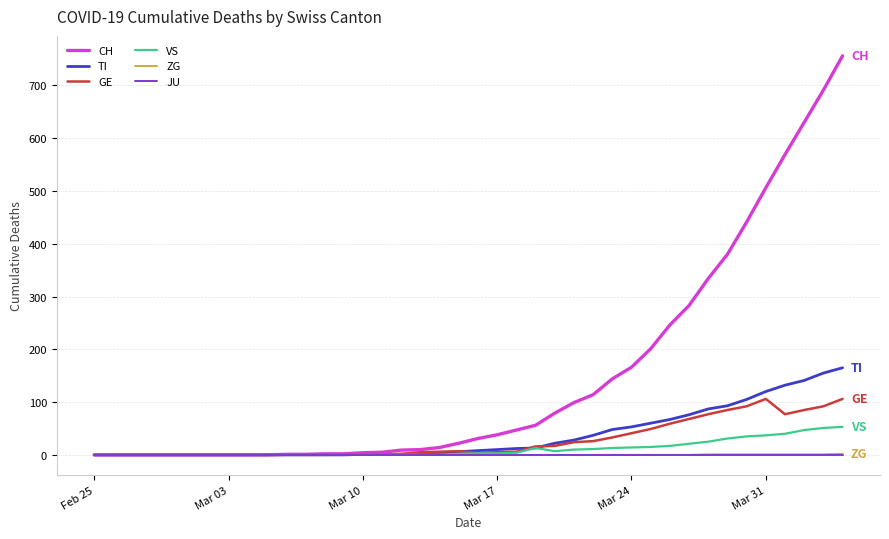

Which series has the widest spread of values?

CH